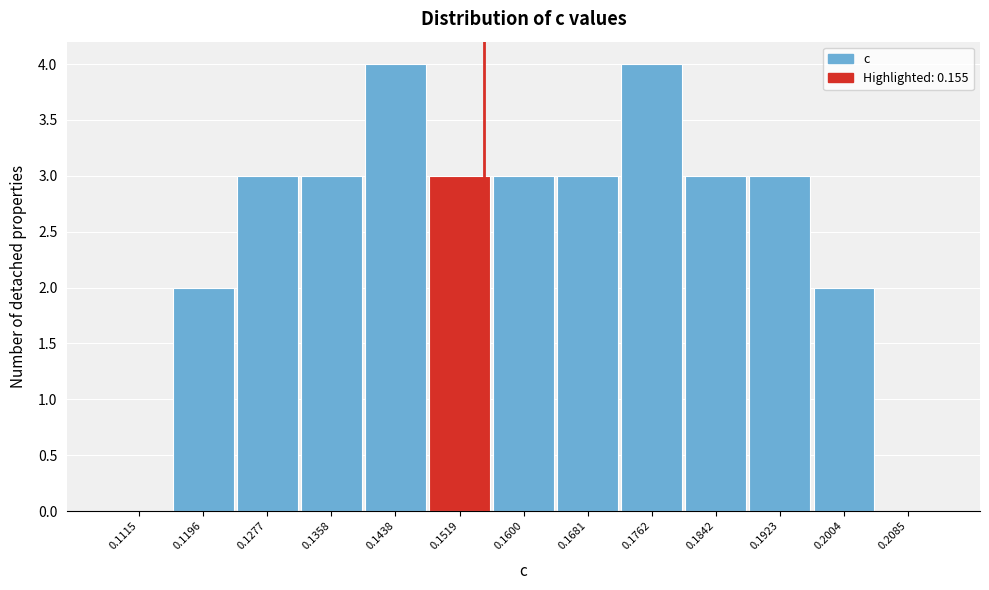

How tall is the bar that spans 0.132 to 0.140 on the x-axis? Neither the bar edges nor the heights are printed on the chart, so give them approximately, as read against the axes.

3